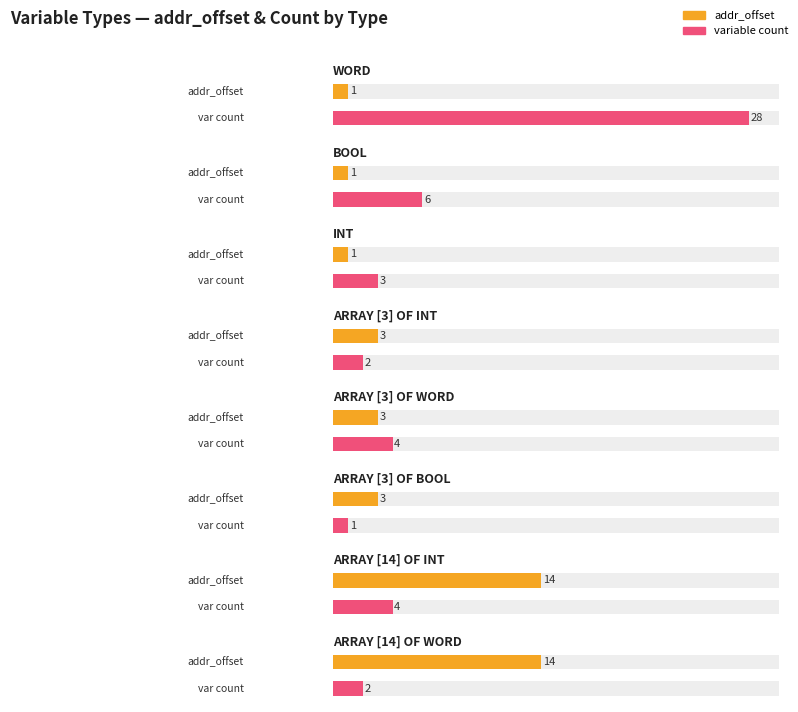

What is the label of the 8th bar from the left?

ARRAY [14] OF WORD